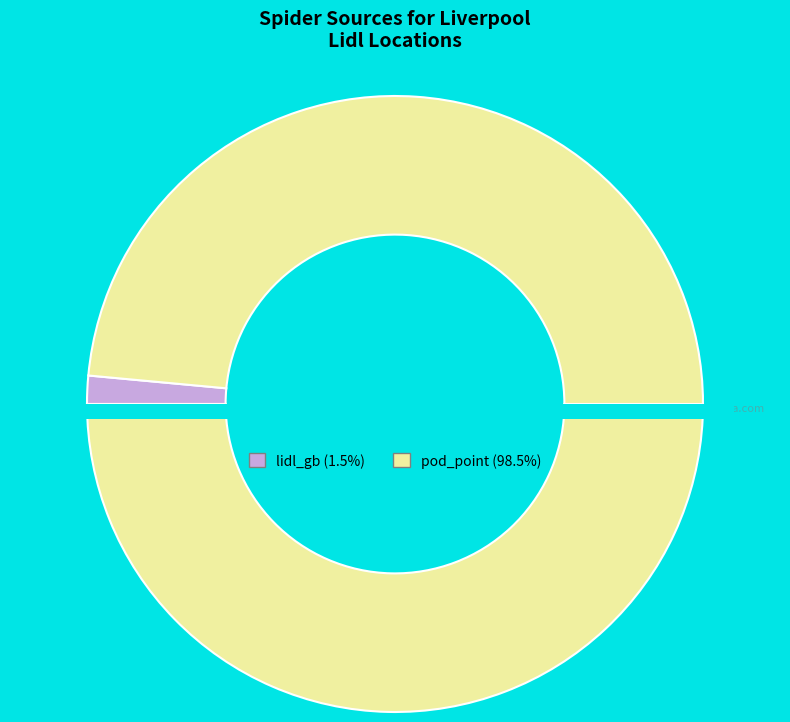

What is the ratio of the value at pod_point to the value at lidl_gb?

66.8